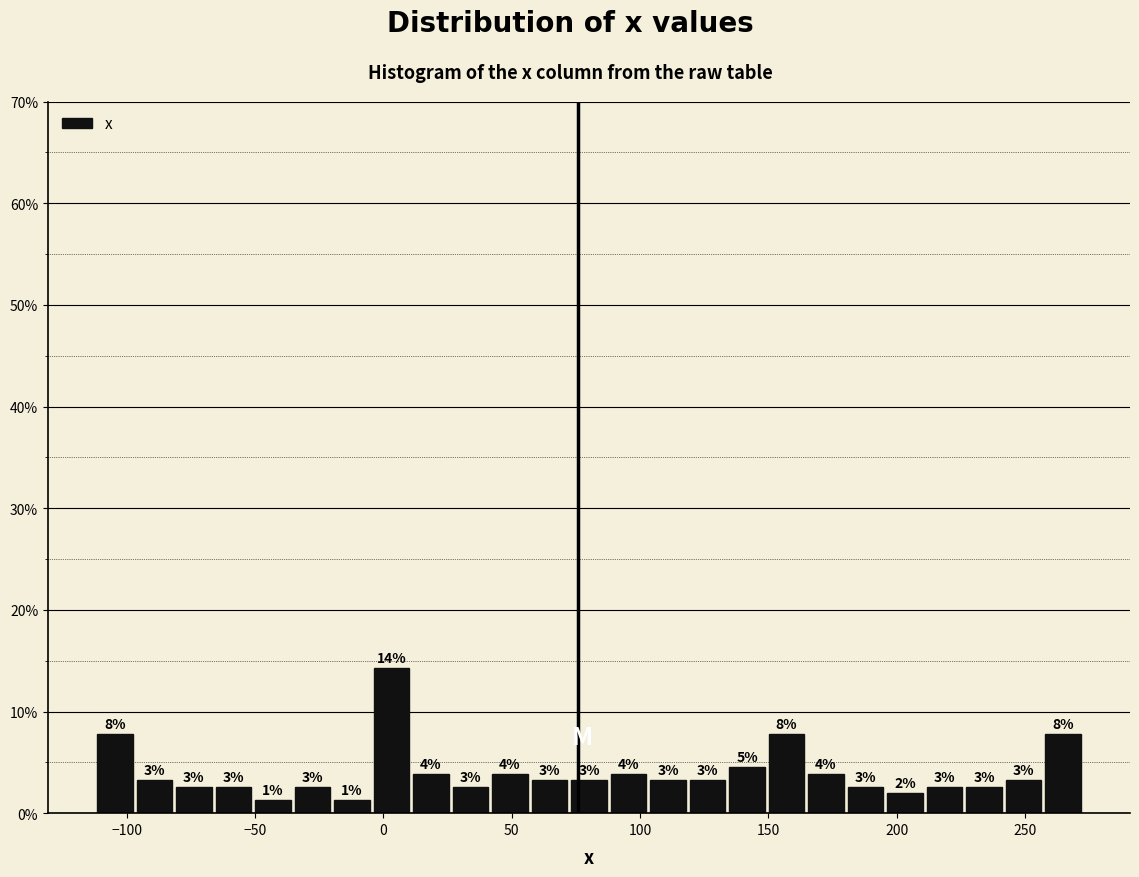

Around what value on the x-axis is the tallest bar? Give the approximate position of its centre, as read against the axis.

5